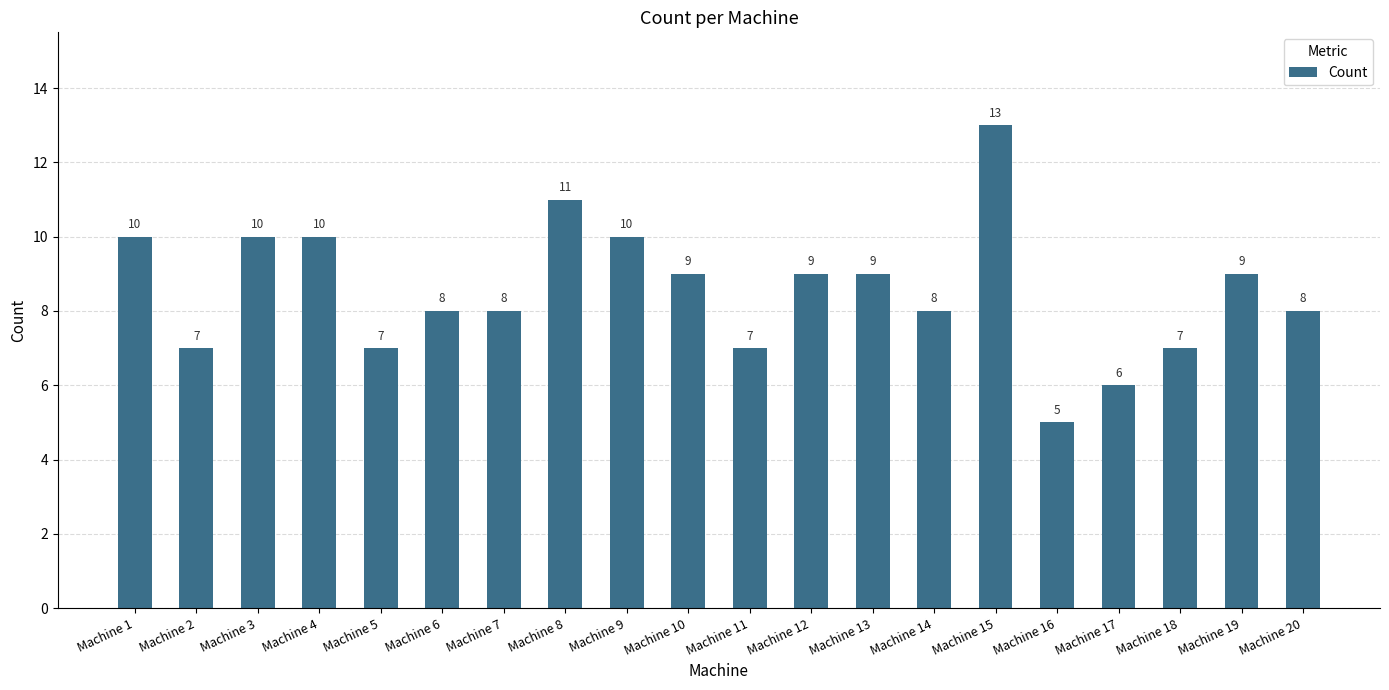

What is the average value?

9